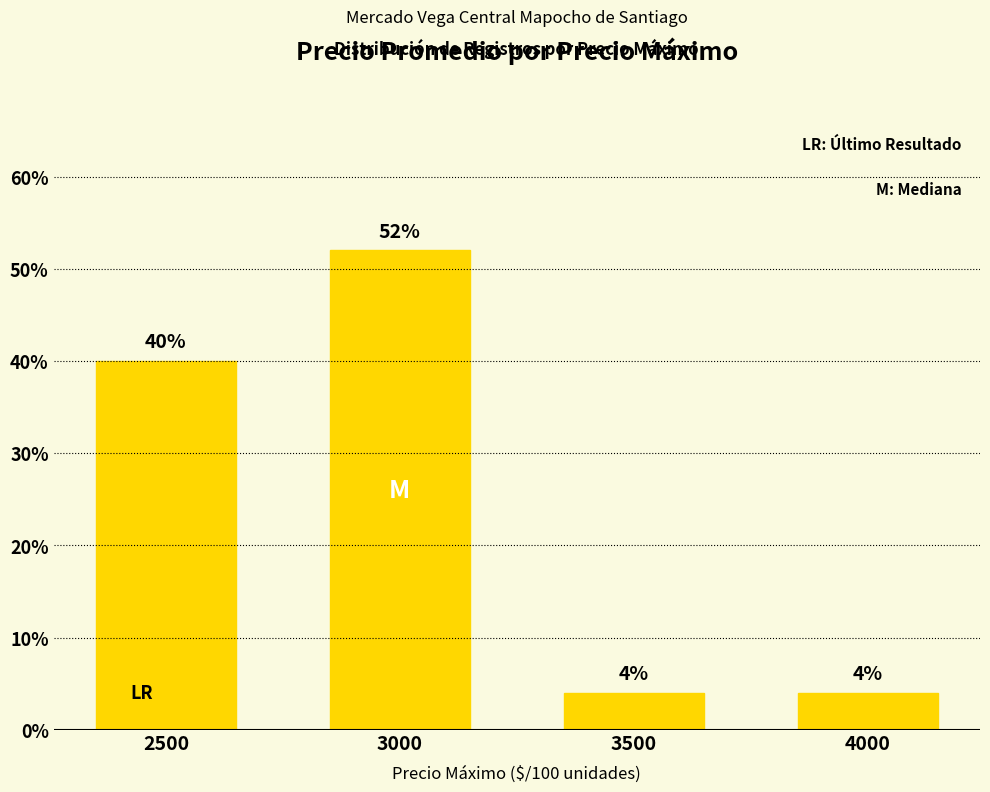

Are the bars grouped side by side (vs. stacked)?

No